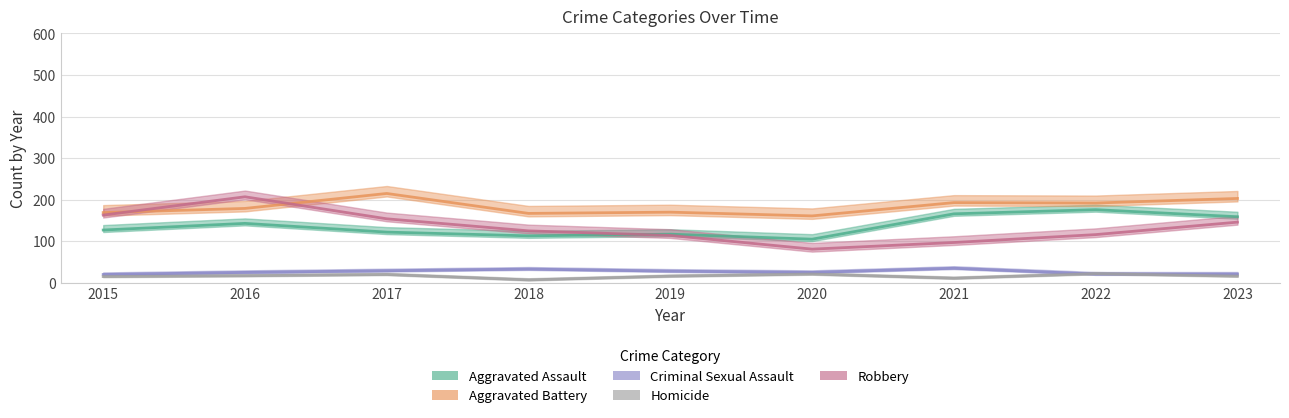

What is the difference between the maximum and minimum values in the Robbery series?

126